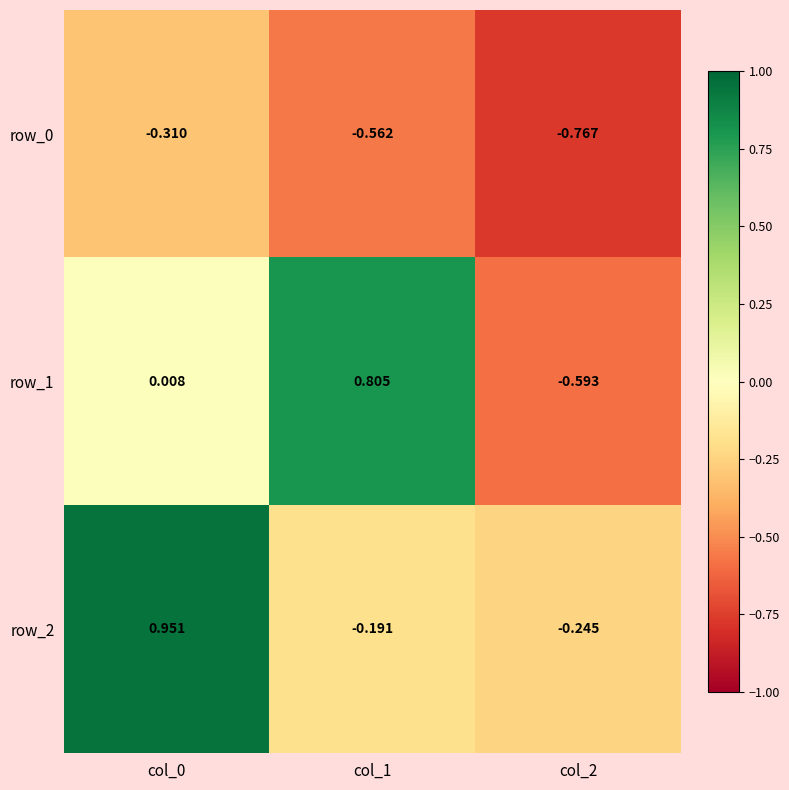

Which series has the widest spread of values?

row_1